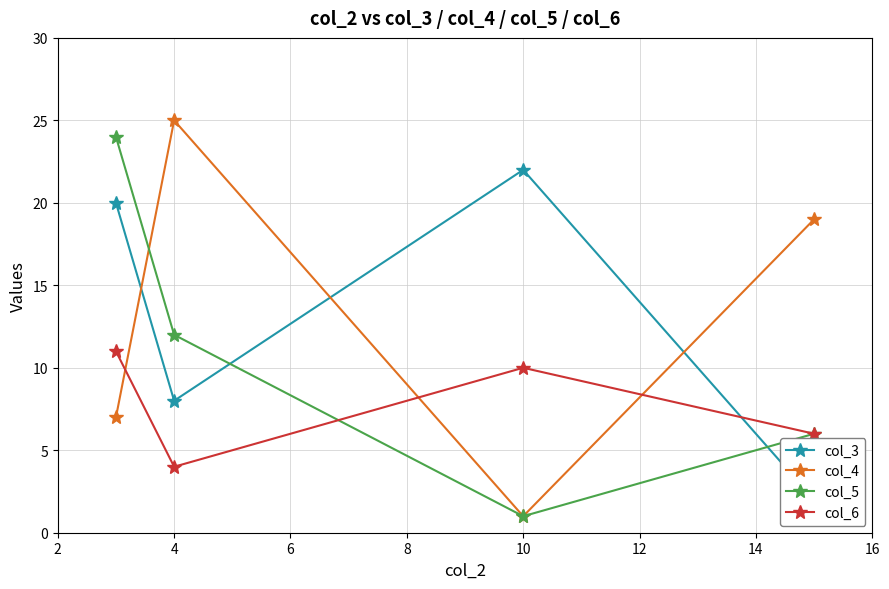

True or false: col_6 and col_4 cross at least once.

True